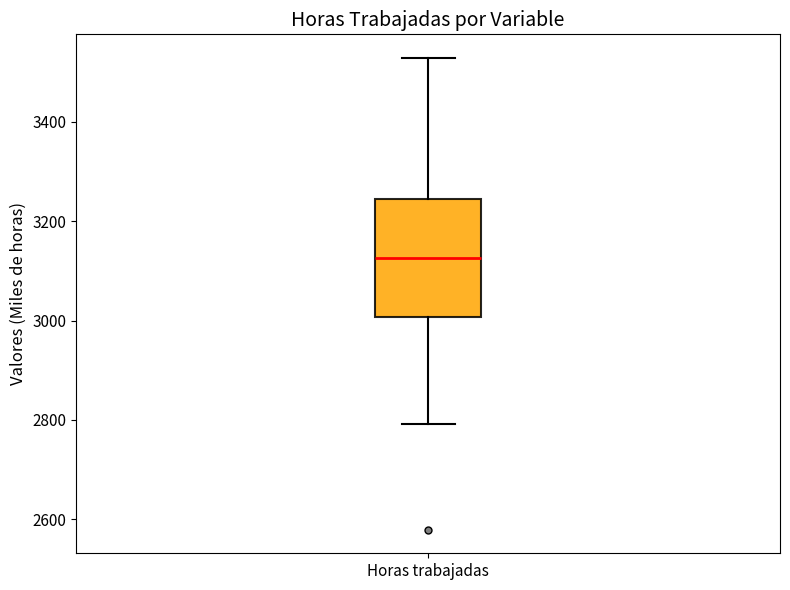

Where does the upper whisker of the box for Horas trabajadas end on the y-axis? The values are not printed on the chart, so give them approximately, as read against the axis.

3520